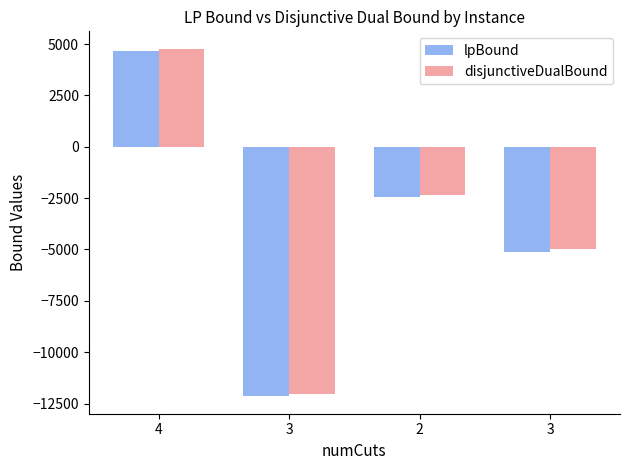

How many values in disjunctiveDualBound are below zero?

3